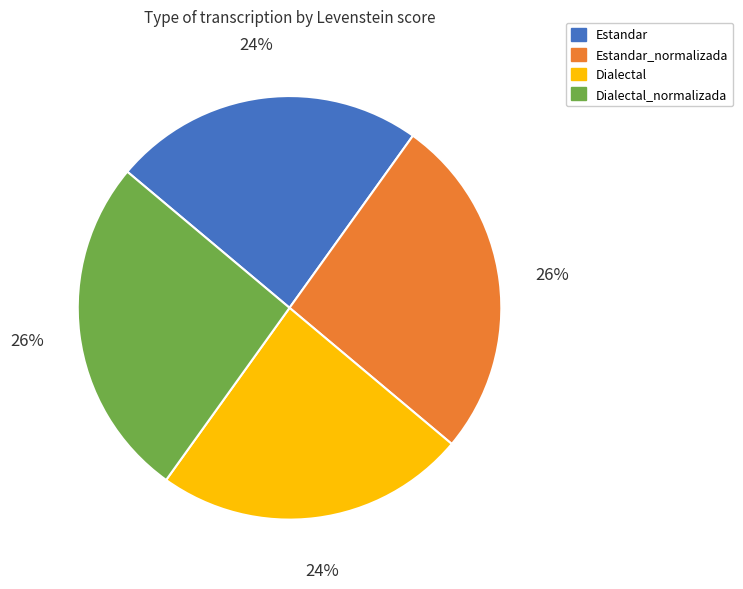

Does any single category account for the majority?

No